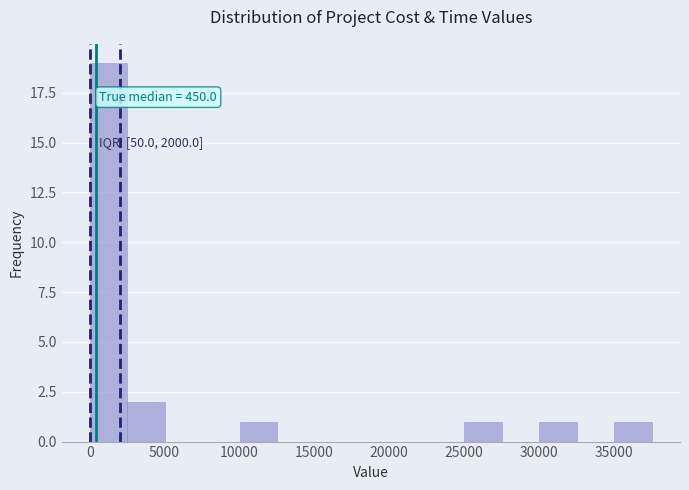

Which range on the x-axis has the tallest bar?

0 to 2500